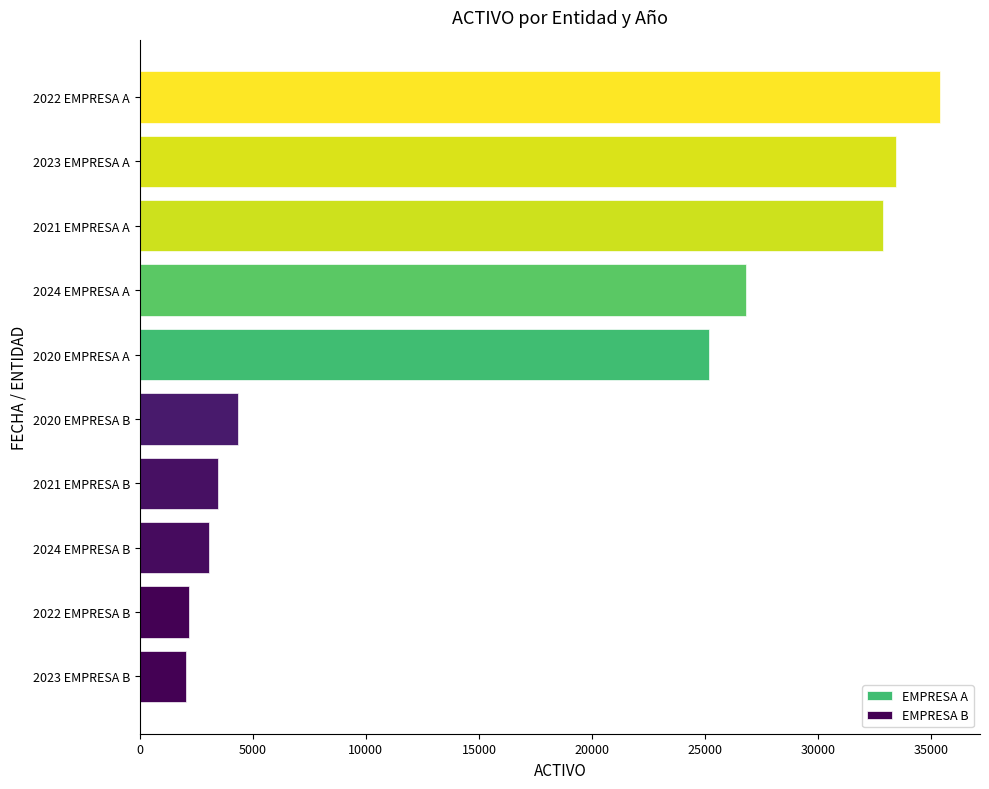

How many bars are there in each group?

2